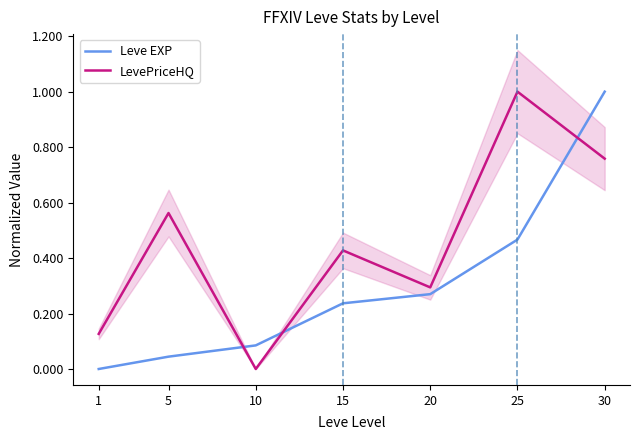

At 5, list the series in order from smallest to largest.

Leve EXP, LevePriceHQ